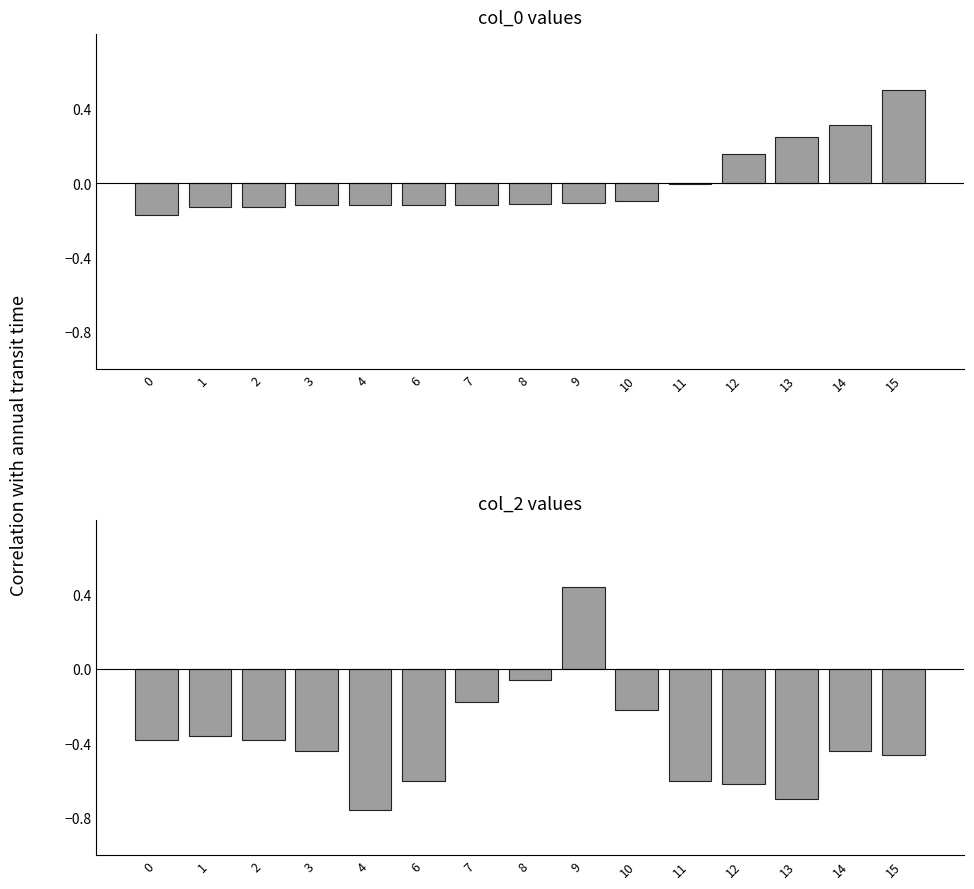

Is the value of col_2 at 9 greater than the value of col_0 at 14?

Yes